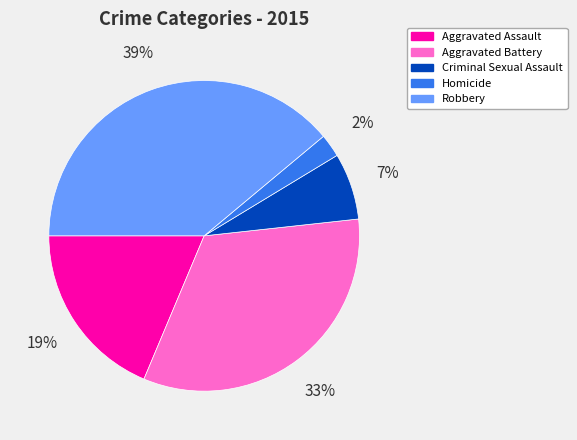

To the nearest percent, what is the difference between the Homicide and Robbery slice percentages?

37%